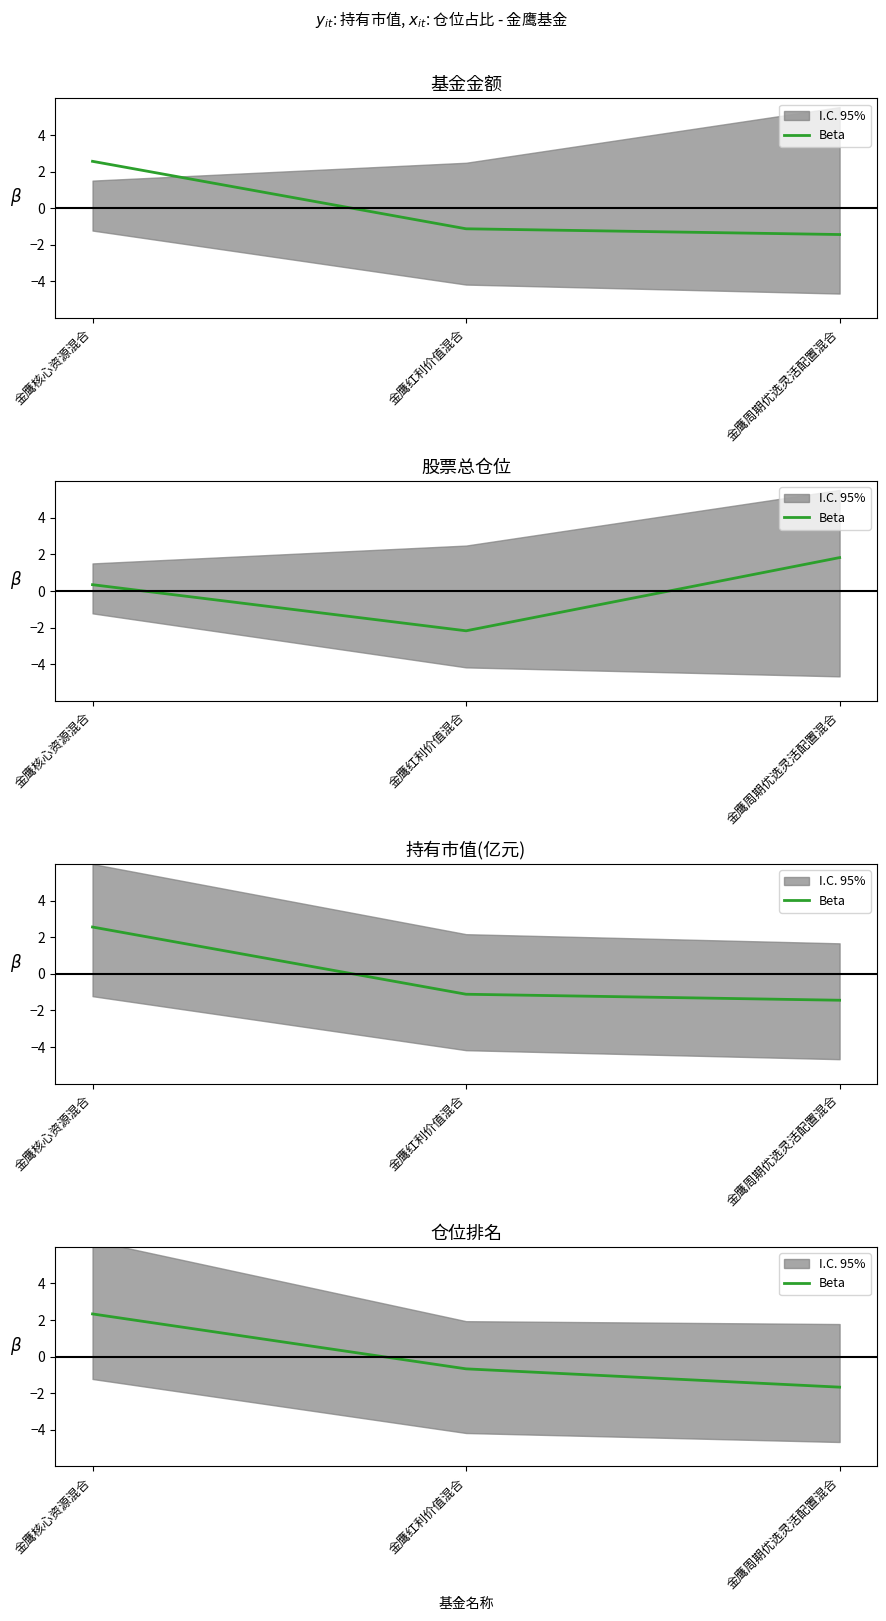

The value at 金鹰周期优选灵活配置混合 is -0.9. True or false?

False